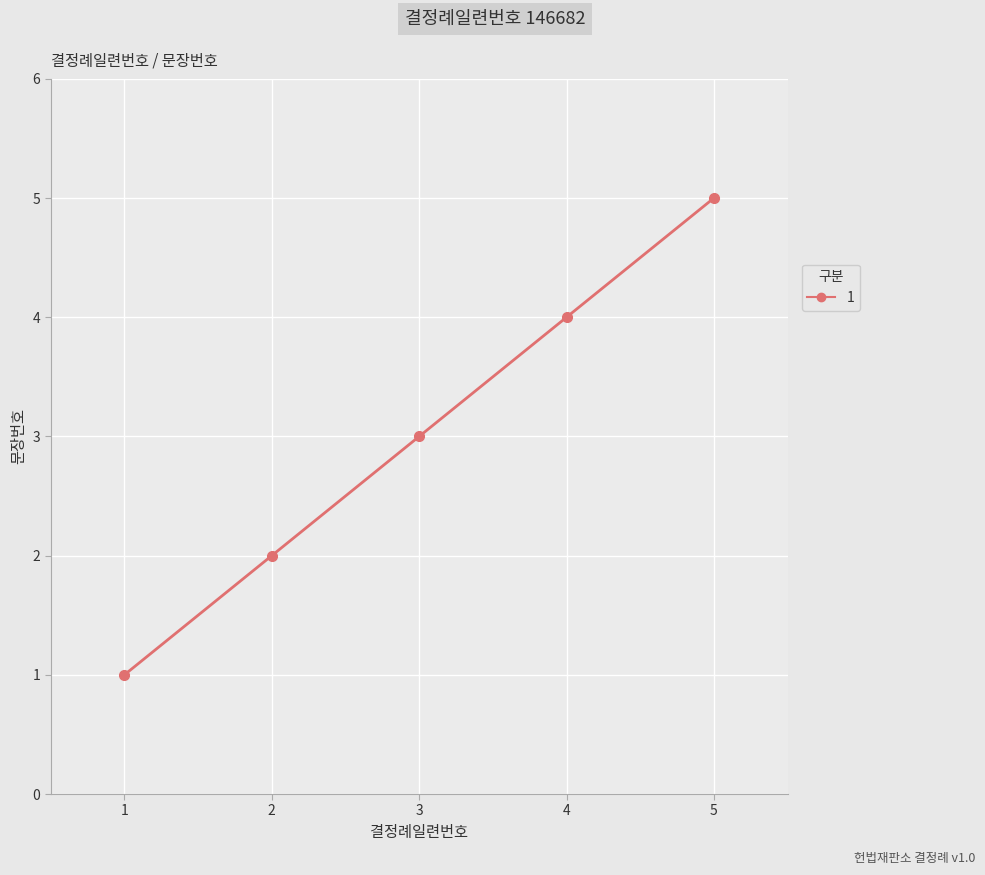

Reading left to right, list all the values displayed in this chart.

1=1	2=2	3=3	4=4	5=5